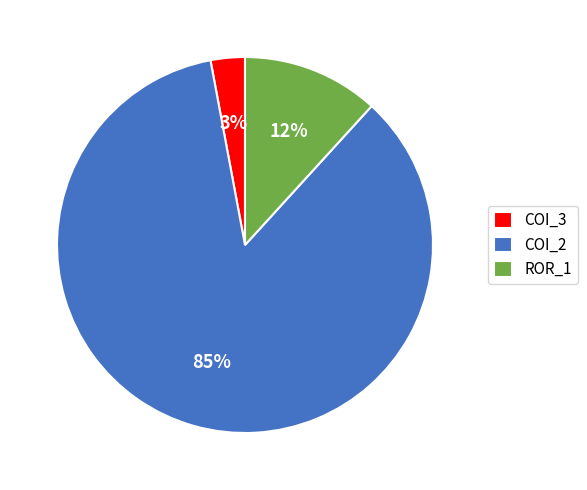

To the nearest percent, what is the average slice percentage?

33%